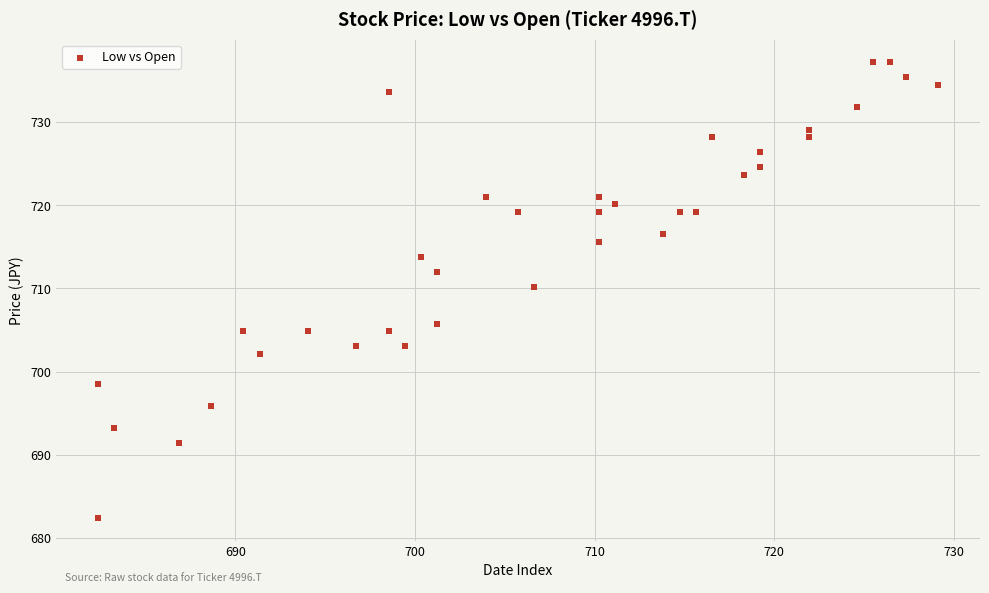

What Y value in the scatter plot is closest to 709?

710.2